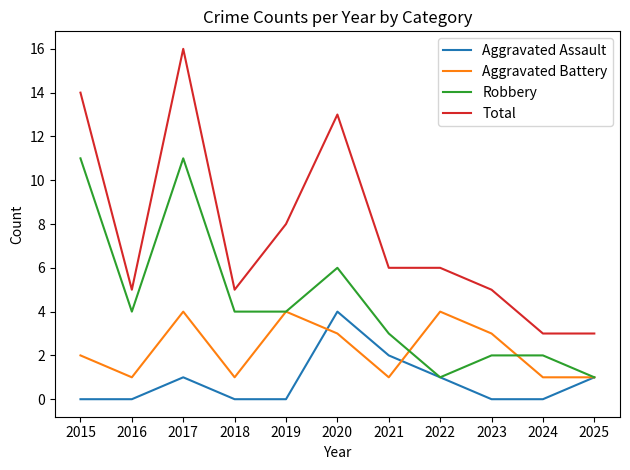

True or false: Aggravated Battery has a value of 1 at 2025.

True